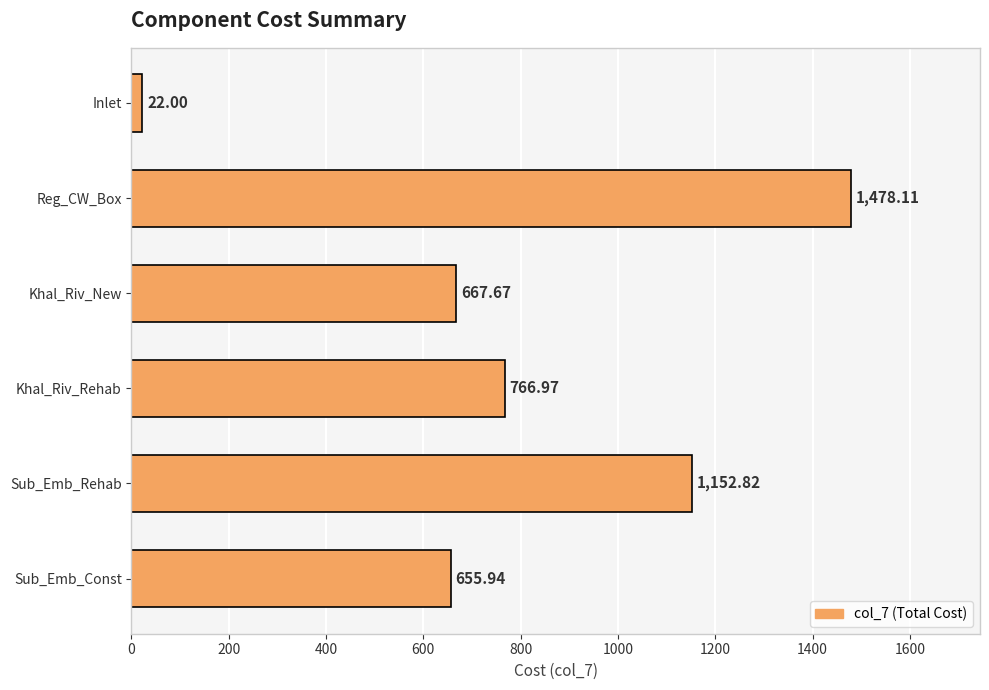

What is the difference between the maximum and second lowest values?

822.2